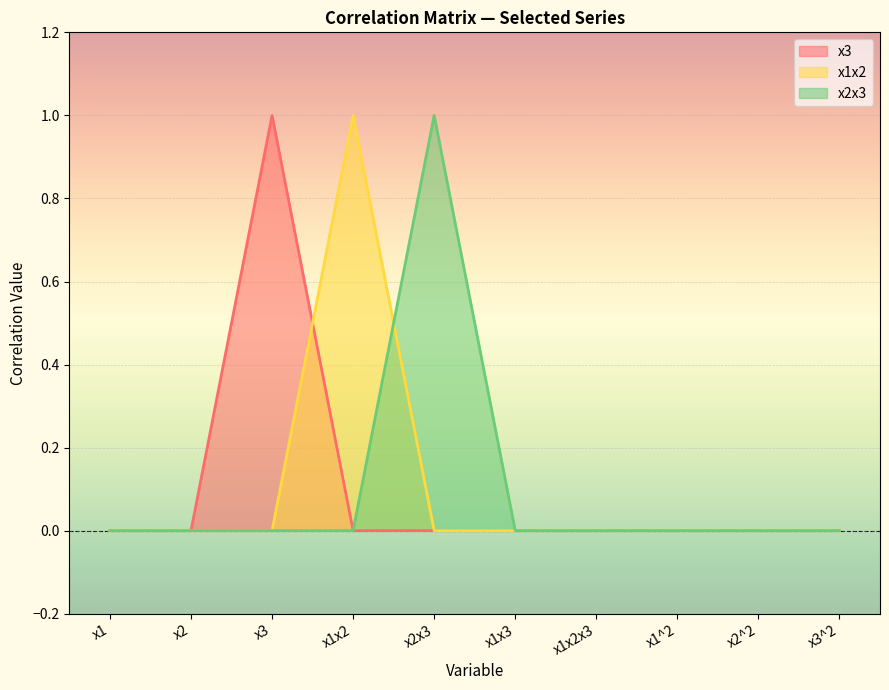

How many lines are shown in the chart?

3